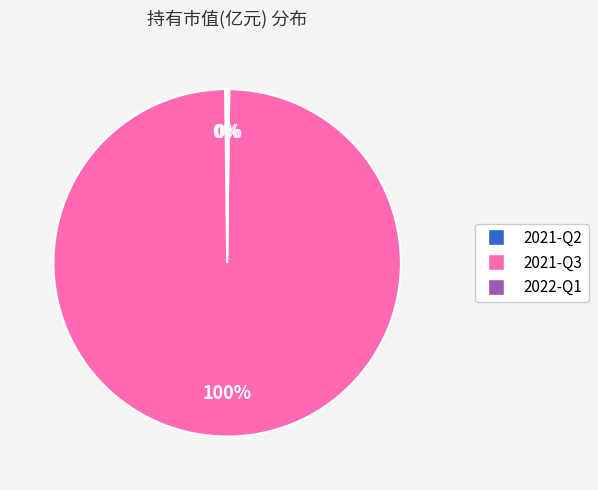

Which slice is the largest?

2021-Q3